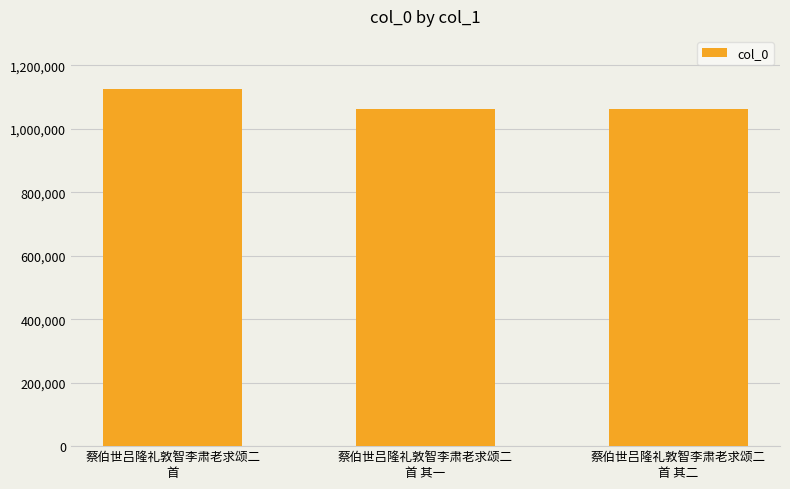

What is the minimum value shown in the chart?

1061285